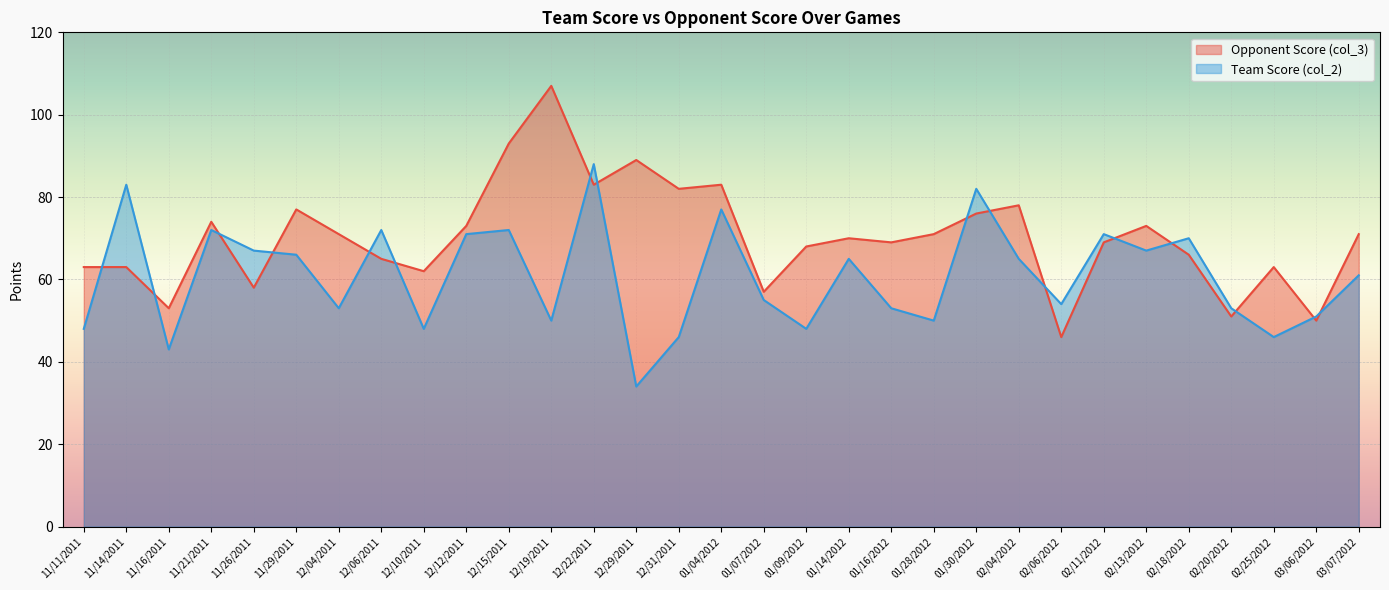

Reading left to right, transcribe all the data shown in this chart.

Opponent Score (col_3): 11/11/2011=63	11/14/2011=63	11/16/2011=53	11/21/2011=74	11/26/2011=58	11/29/2011=77	12/04/2011=71	12/06/2011=65	12/10/2011=62	12/12/2011=73	12/15/2011=93	12/19/2011=107	12/22/2011=83	12/29/2011=89	12/31/2011=82	01/04/2012=83	01/07/2012=57	01/09/2012=68	01/14/2012=70	01/16/2012=69	01/28/2012=71	01/30/2012=76	02/04/2012=78	02/06/2012=46	02/11/2012=69	02/13/2012=73	02/18/2012=66	02/20/2012=51	02/25/2012=63	03/06/2012=50	03/07/2012=71
Team Score (col_2): 11/11/2011=48	11/14/2011=83	11/16/2011=43	11/21/2011=72	11/26/2011=67	11/29/2011=66	12/04/2011=53	12/06/2011=72	12/10/2011=48	12/12/2011=71	12/15/2011=72	12/19/2011=50	12/22/2011=88	12/29/2011=34	12/31/2011=46	01/04/2012=77	01/07/2012=55	01/09/2012=48	01/14/2012=65	01/16/2012=53	01/28/2012=50	01/30/2012=82	02/04/2012=65	02/06/2012=54	02/11/2012=71	02/13/2012=67	02/18/2012=70	02/20/2012=53	02/25/2012=46	03/06/2012=51	03/07/2012=61